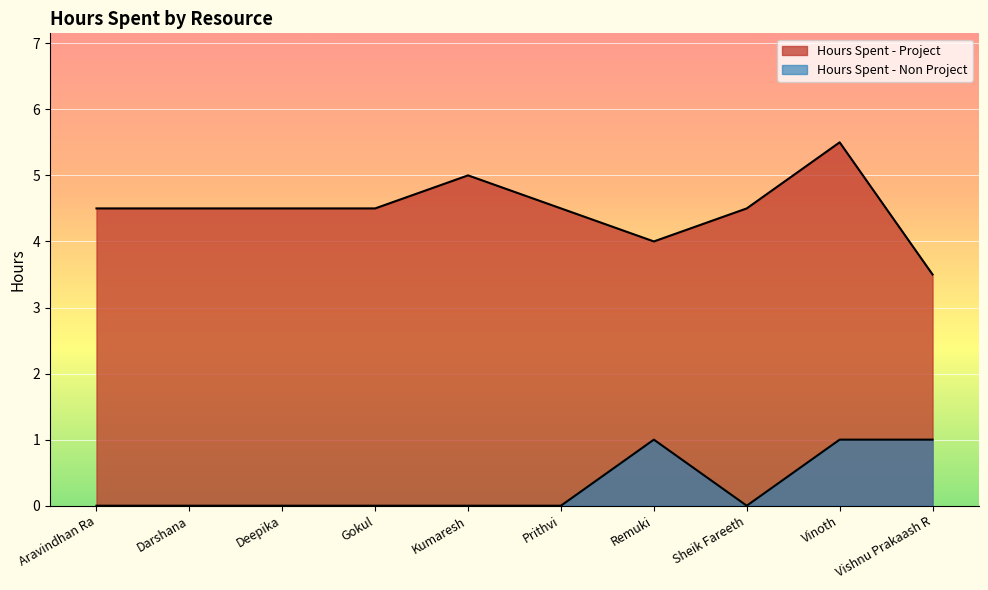

List the series in order of their overall mean, lowest first.

Hours Spent - Non Project, Hours Spent - Project